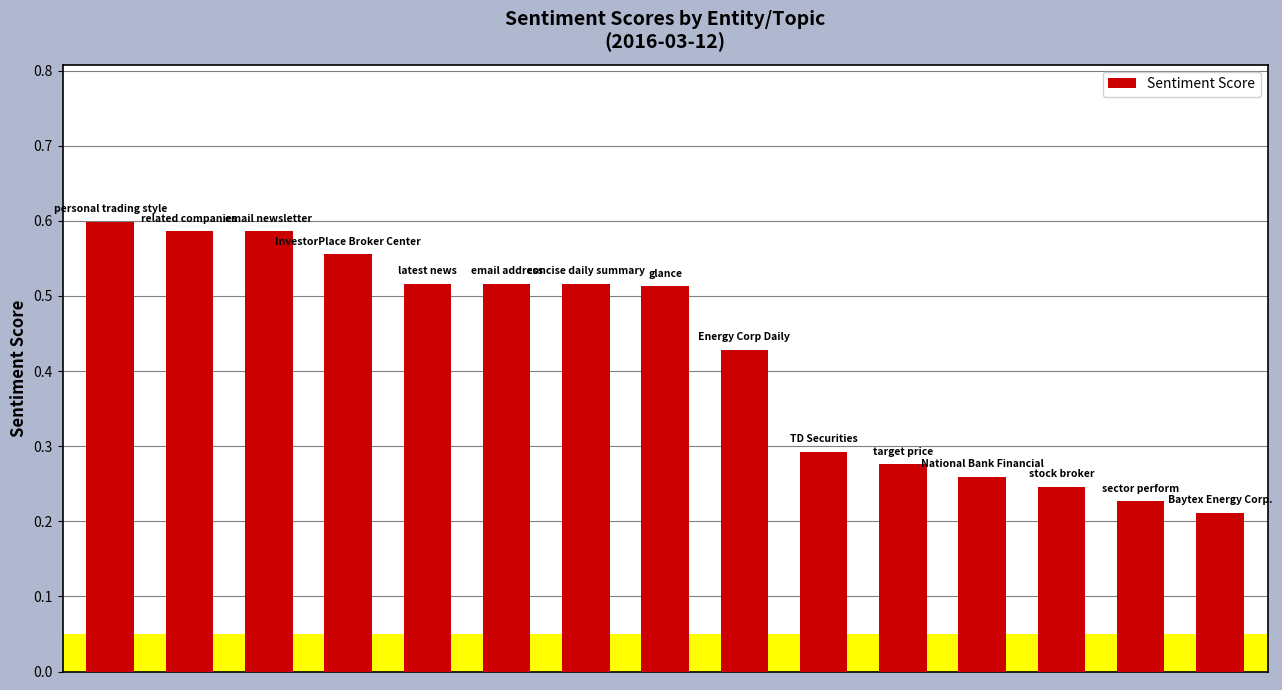

What is the sum of all values?

6.3